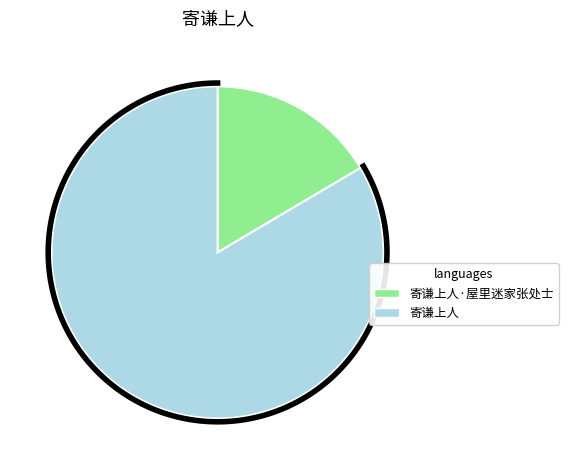

Which category has the smallest portion of the pie?

寄谦上人·屋里迷家张处士